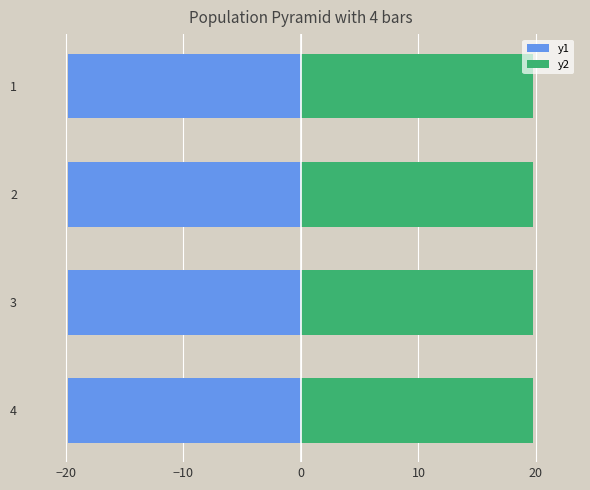

How many bars are there in total?

8